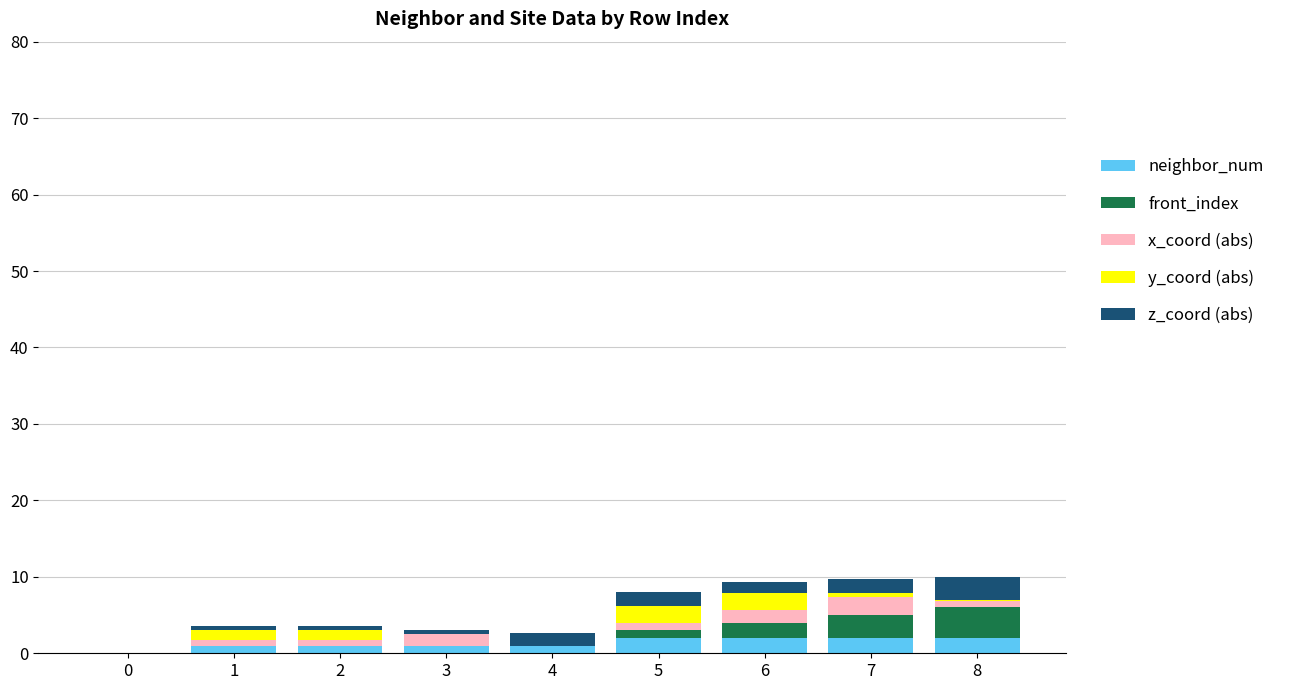

How many positive values does the neighbor_num series have?

8